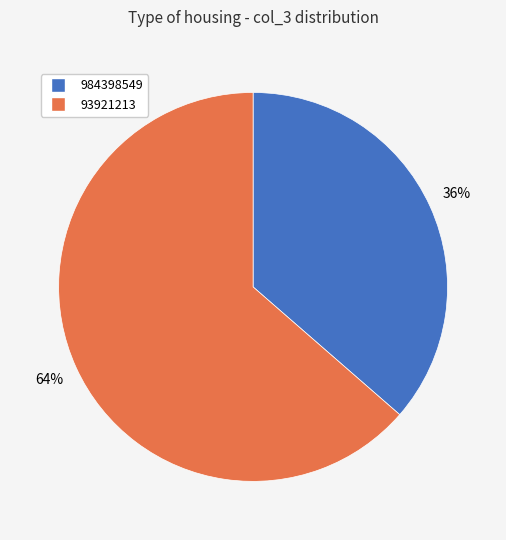

To the nearest percent, what portion does 984398549 represent?

36%